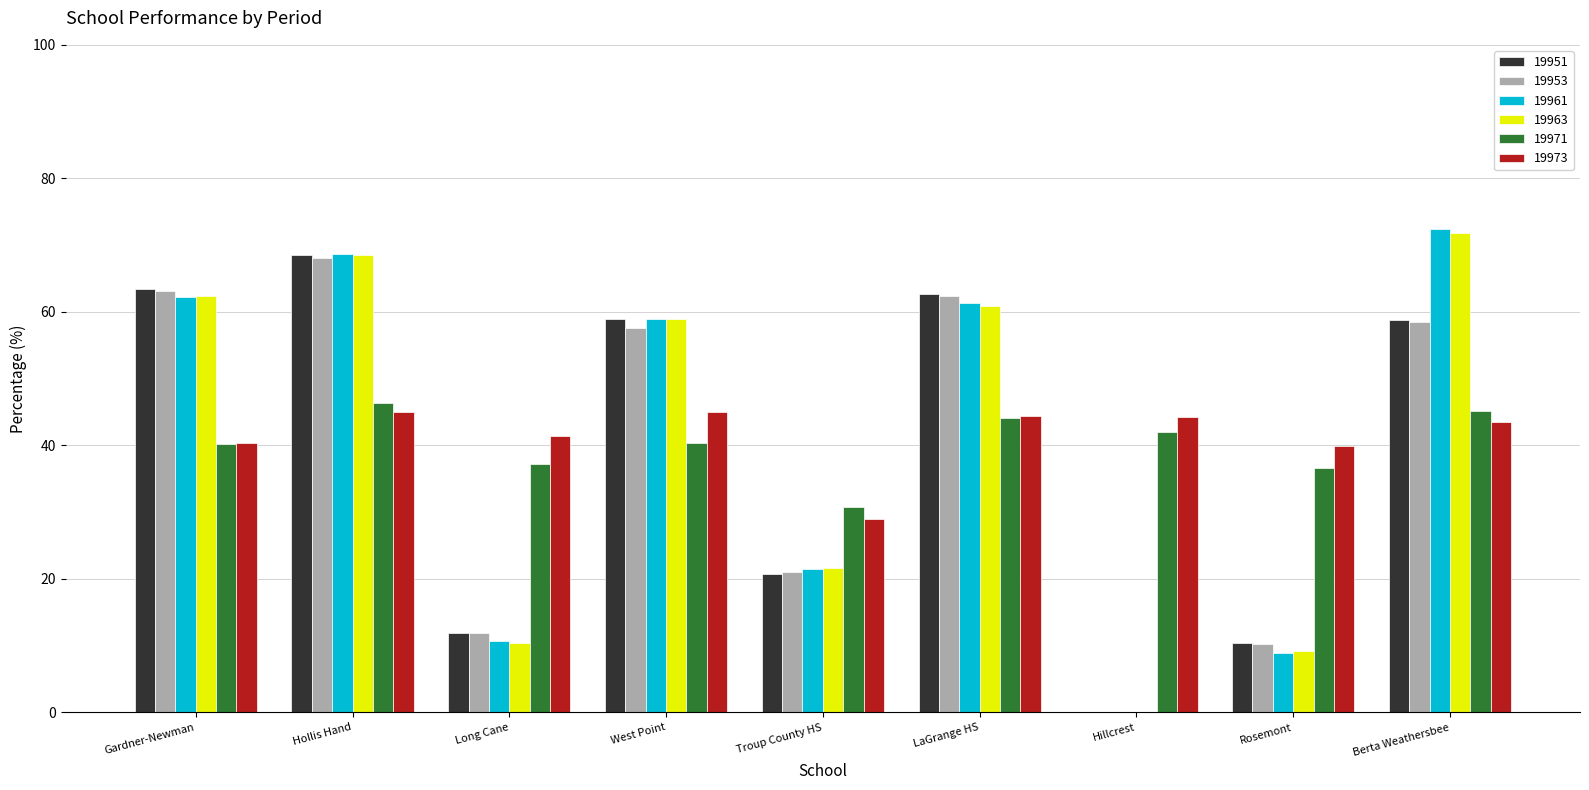

At which label is 19951 closest to 34?

Troup County HS